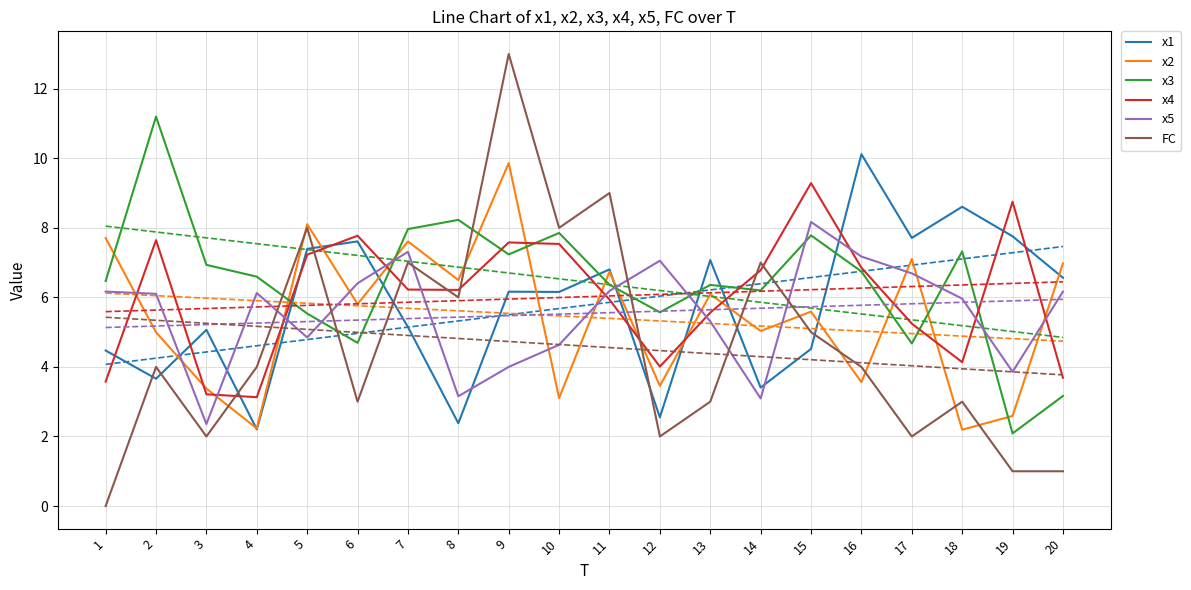

Is this an area chart (filled region under the line)?

No